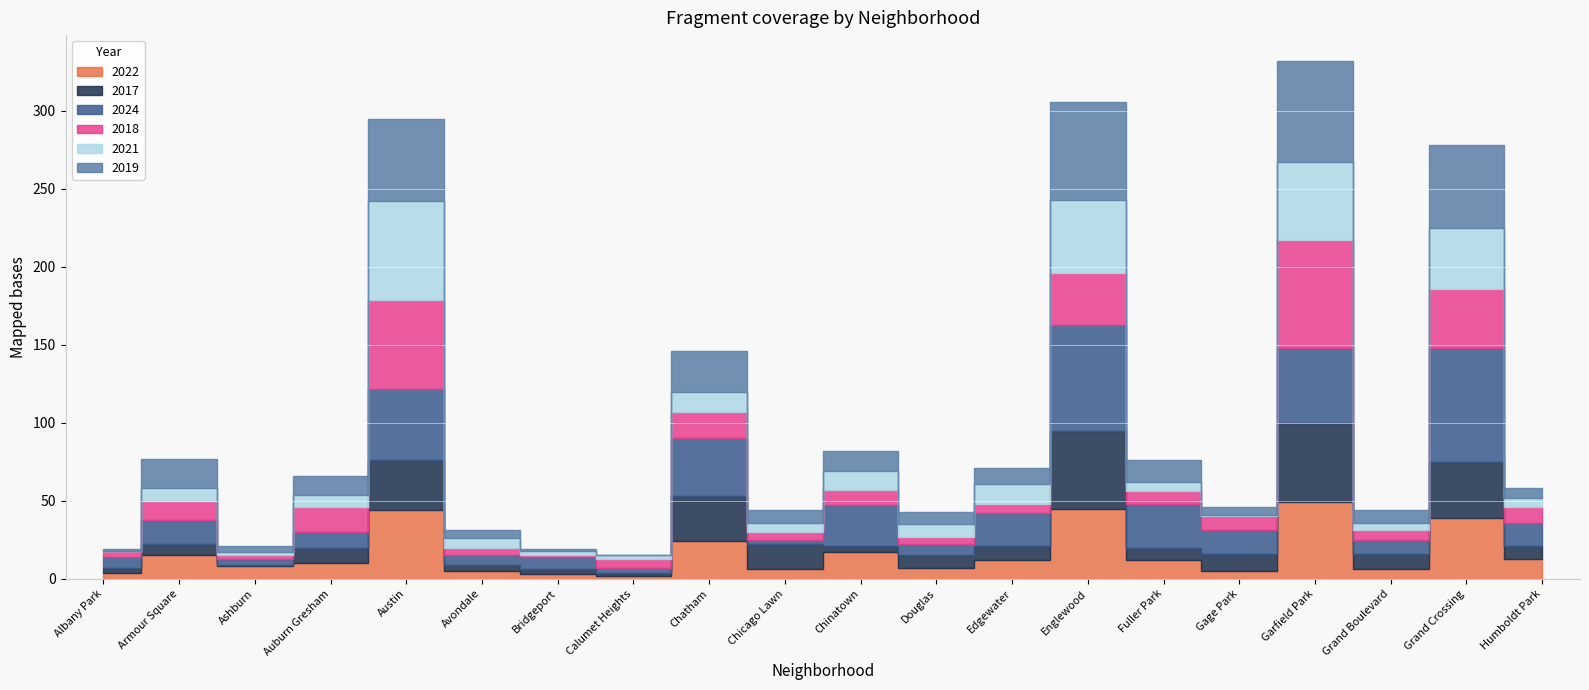

Which series changed the most between Chicago Lawn and Fuller Park?

2024